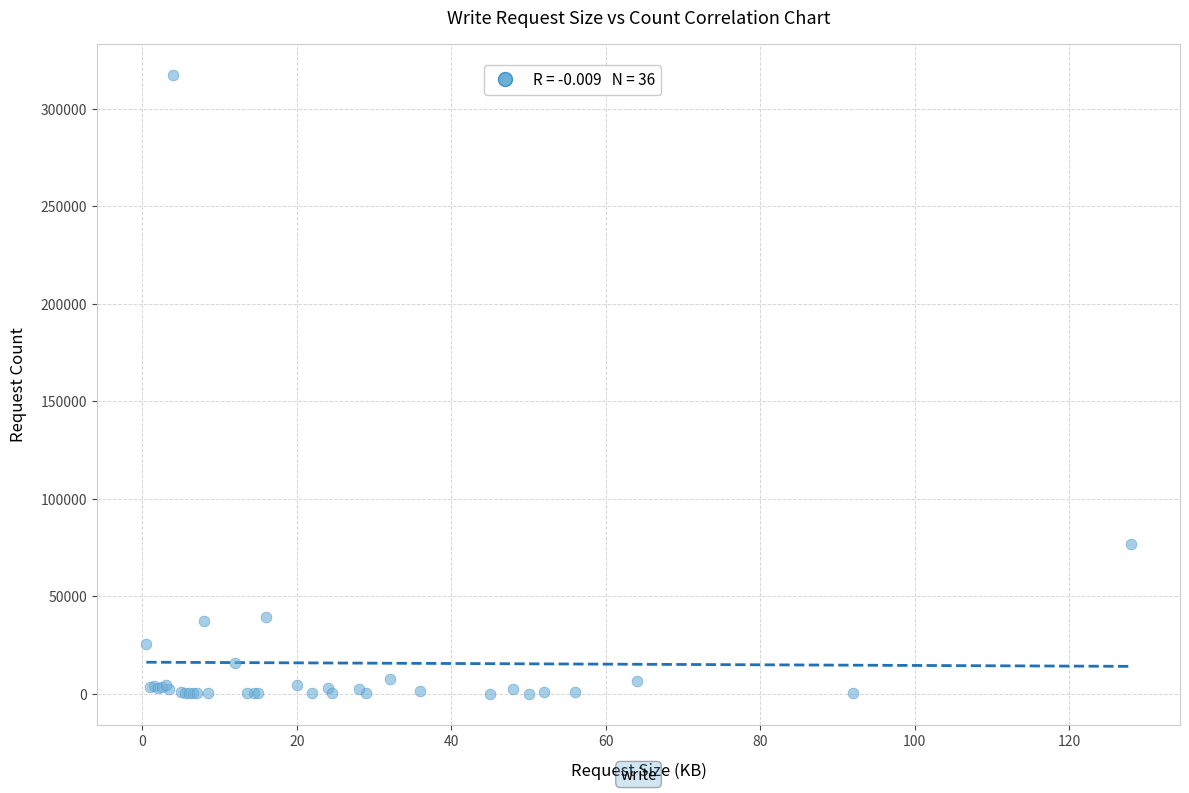

What Y value in the scatter plot is closest to 158662?

76731